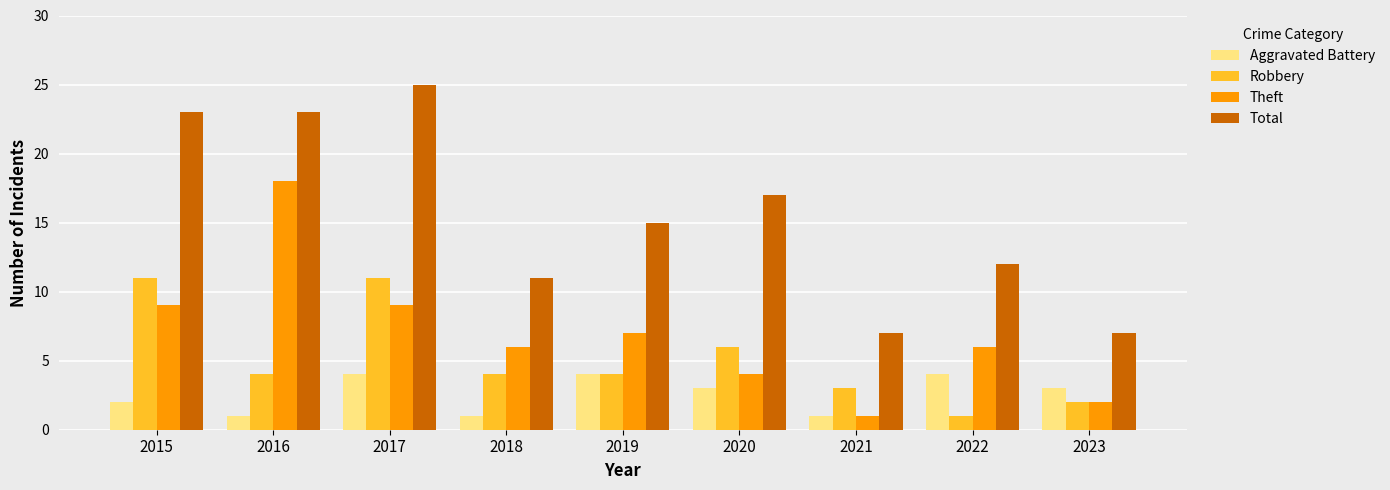

Which series changed the most between 2019 and 2020?

Theft